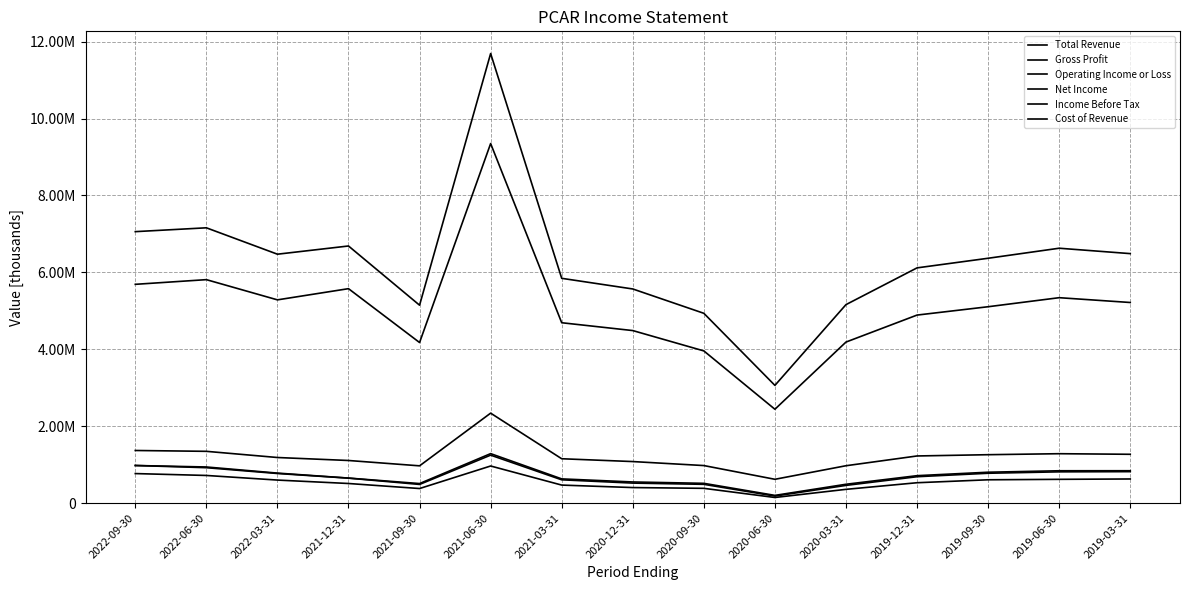

Is this an area chart (filled region under the line)?

No